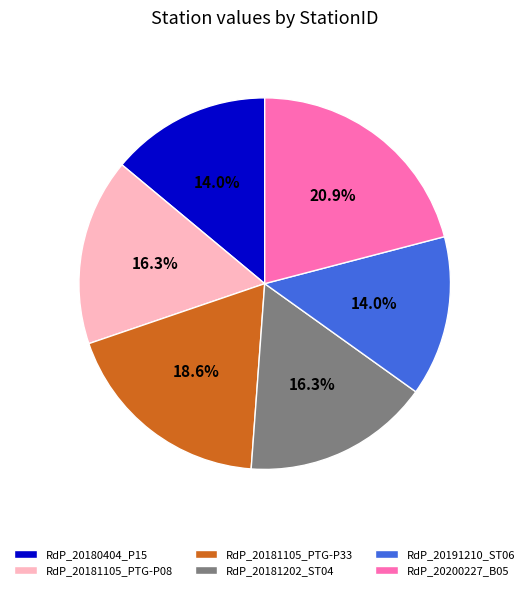

Combined, do RdP_20191210_ST06 and RdP_20181105_PTG-P08 account for over 50%?

No